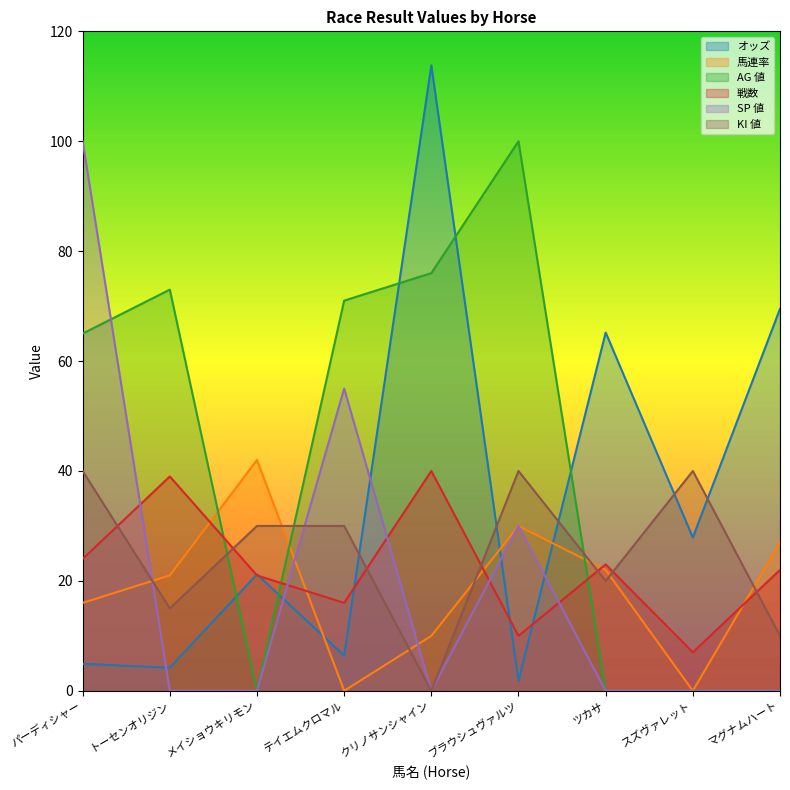

Where is 戦数 nearest to the value 23?

ツカサ